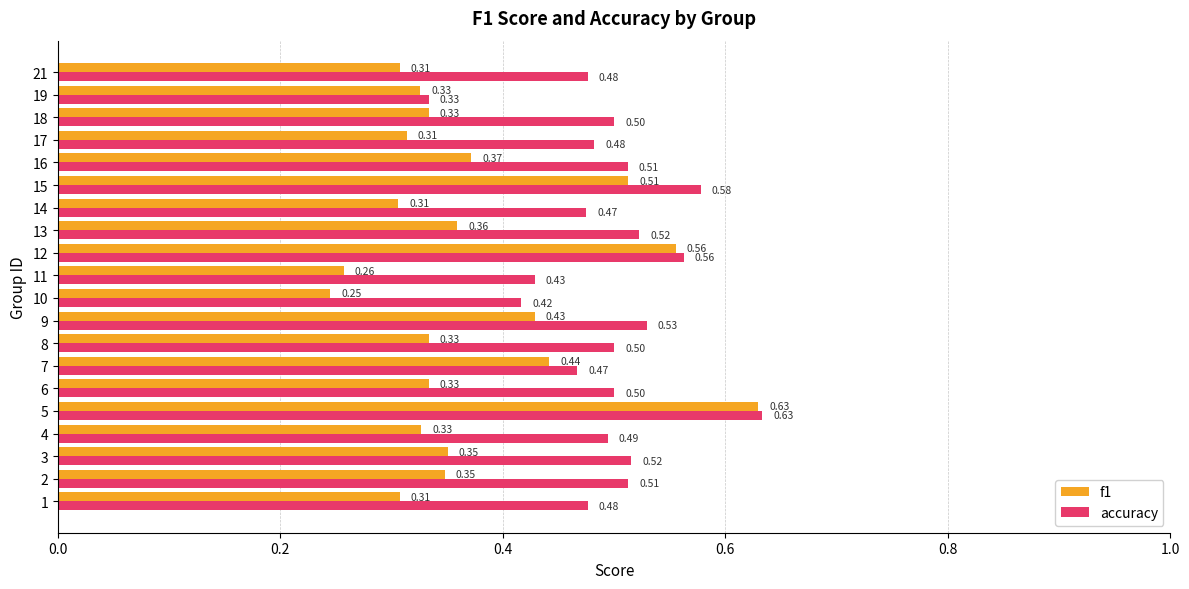

Which series has the widest spread of values?

f1